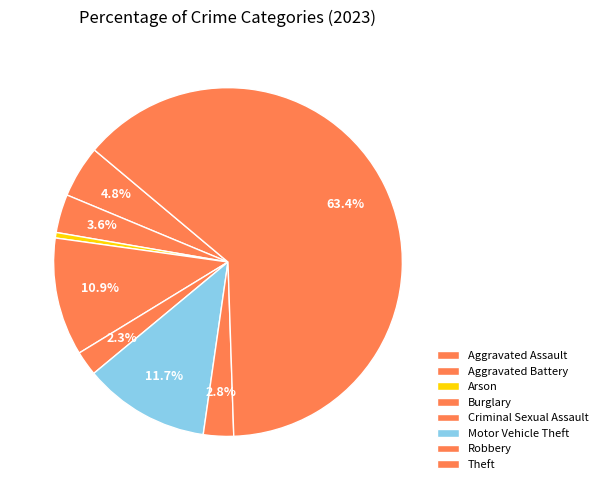

What percentage do Motor Vehicle Theft and Criminal Sexual Assault together represent?

14.0%